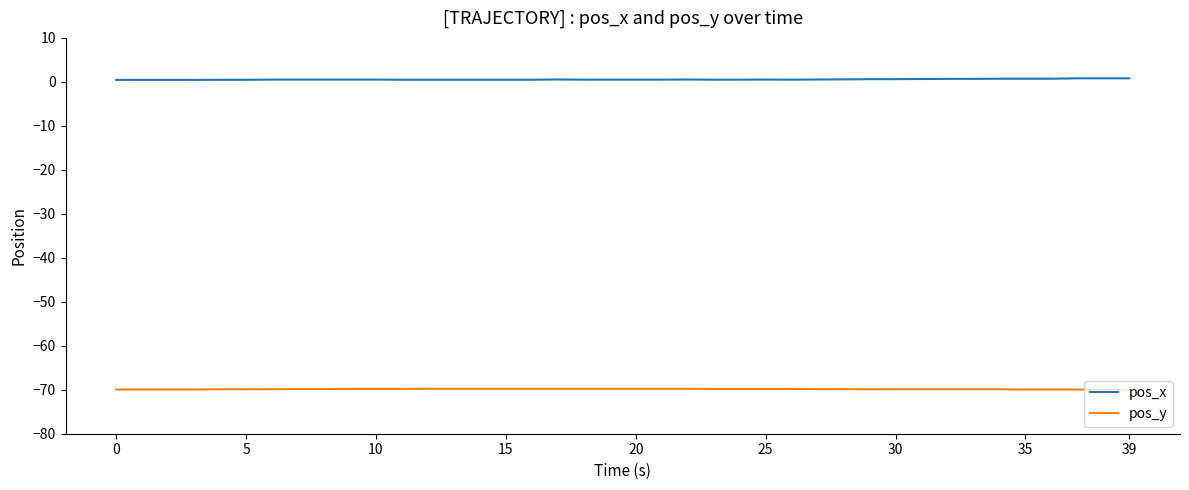

Which series has the largest total across all categories?

pos_x